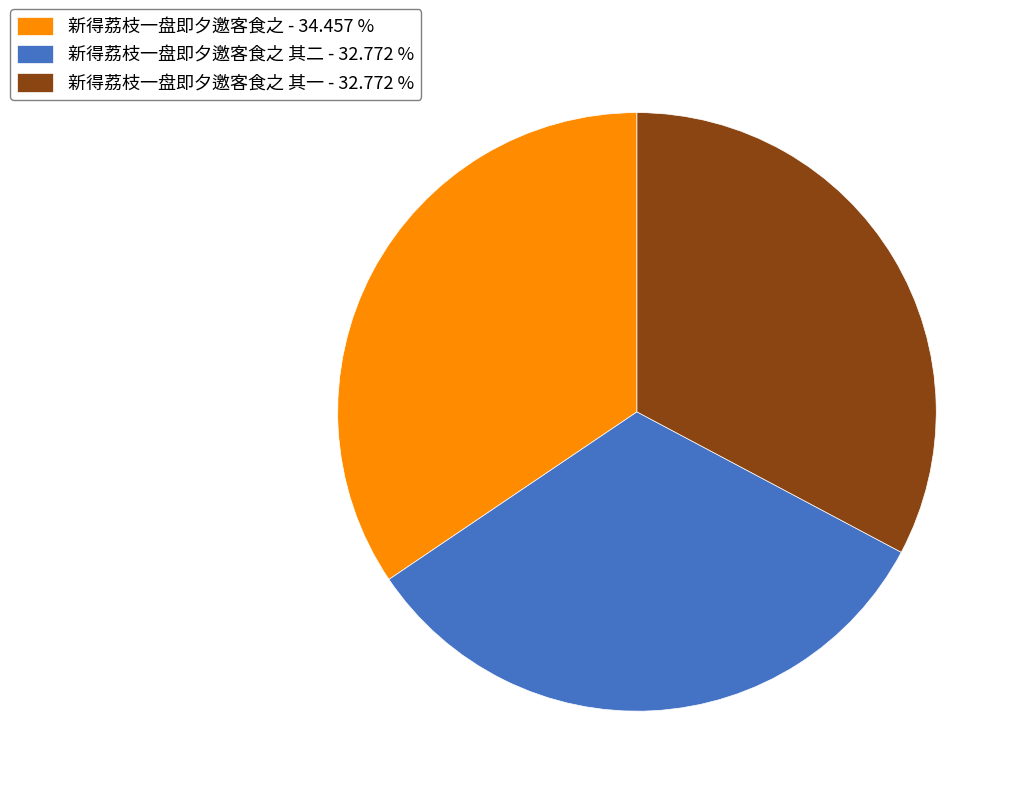

Is there any slice that represents more than half of the pie?

No